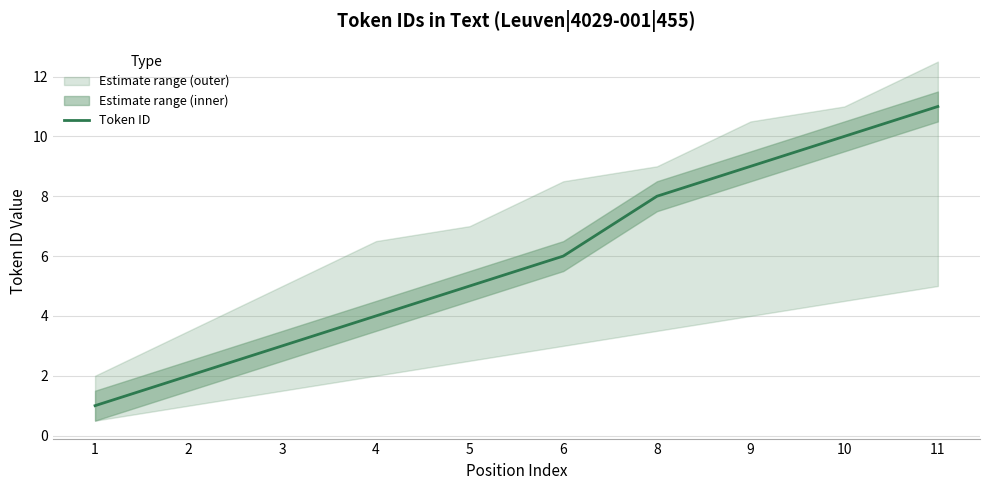

List the labels in order of value, smallest first.

1, 2, 3, 4, 5, 6, 8, 9, 10, 11